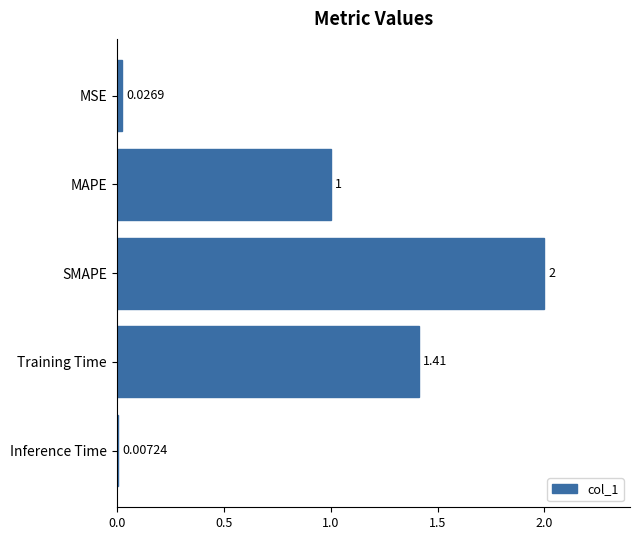

Rank the categories by value from lowest to highest.

Inference Time, MSE, MAPE, Training Time, SMAPE